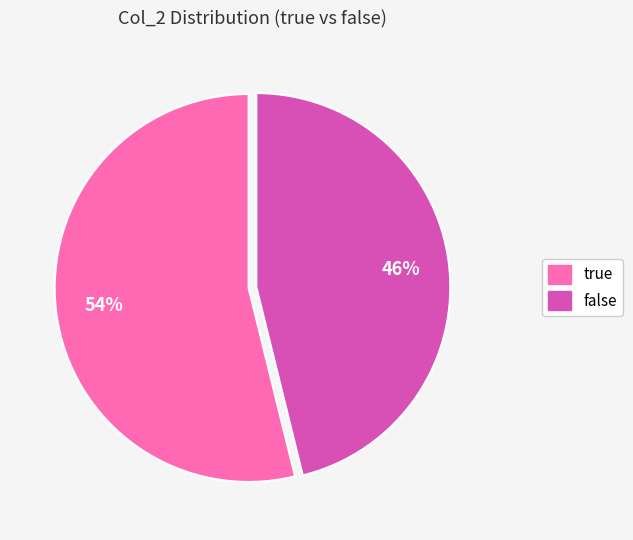

To the nearest percent, what portion does true represent?

54%